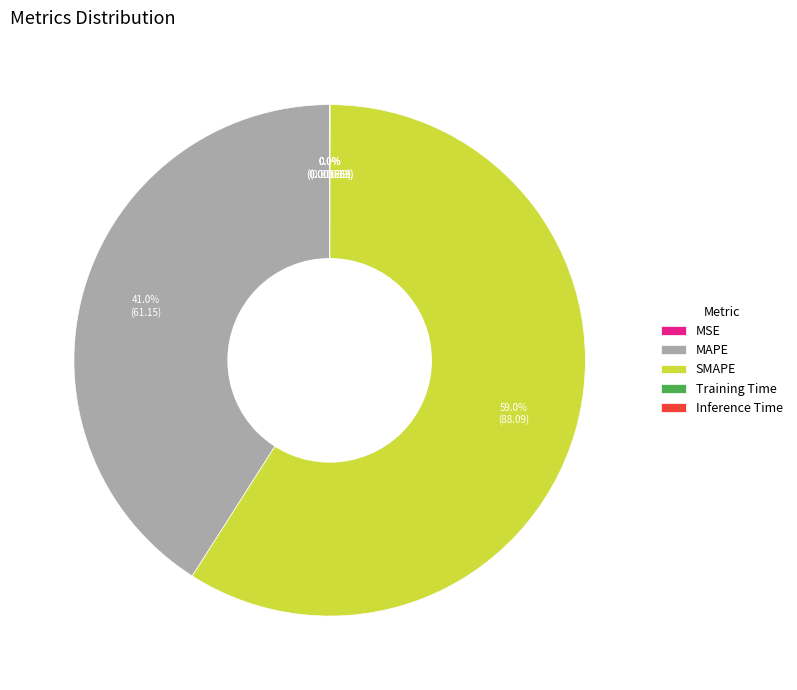

What is the ratio of the value at SMAPE to the value at MAPE?

1.4